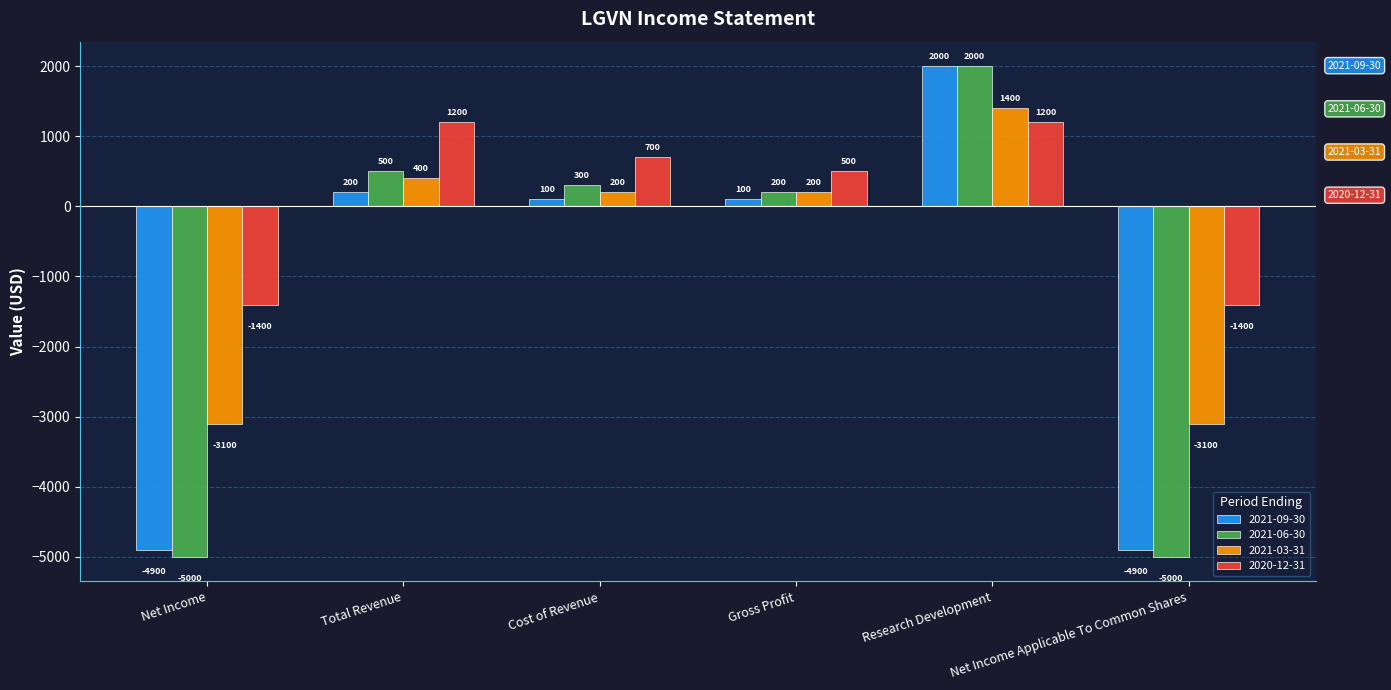

What is the difference between the 2021-06-30 values at Research Development and Gross Profit?

1800